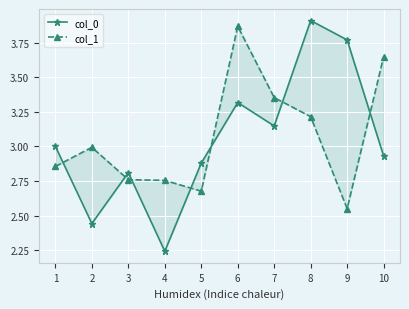

List the labels in order of col_0 value, smallest first.

4, 2, 3, 5, 10, 1, 7, 6, 9, 8